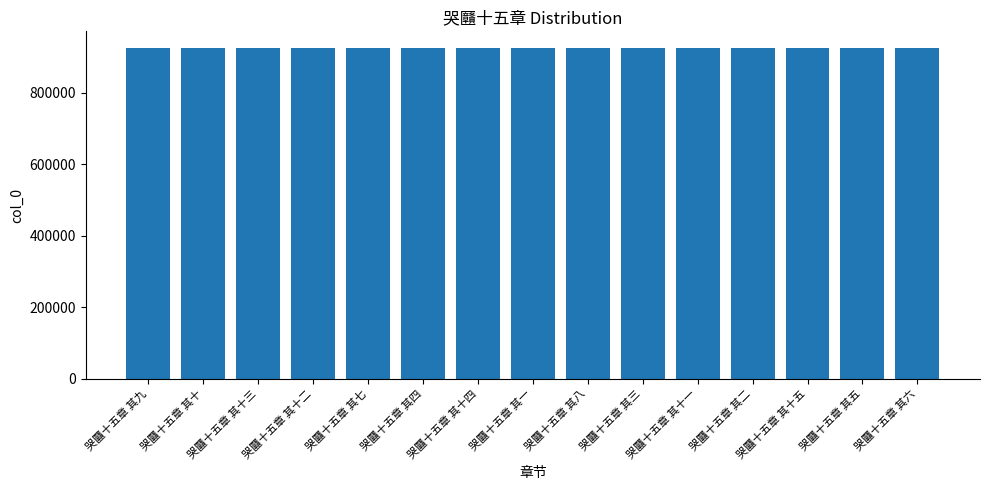

How many series are shown in this chart?

1